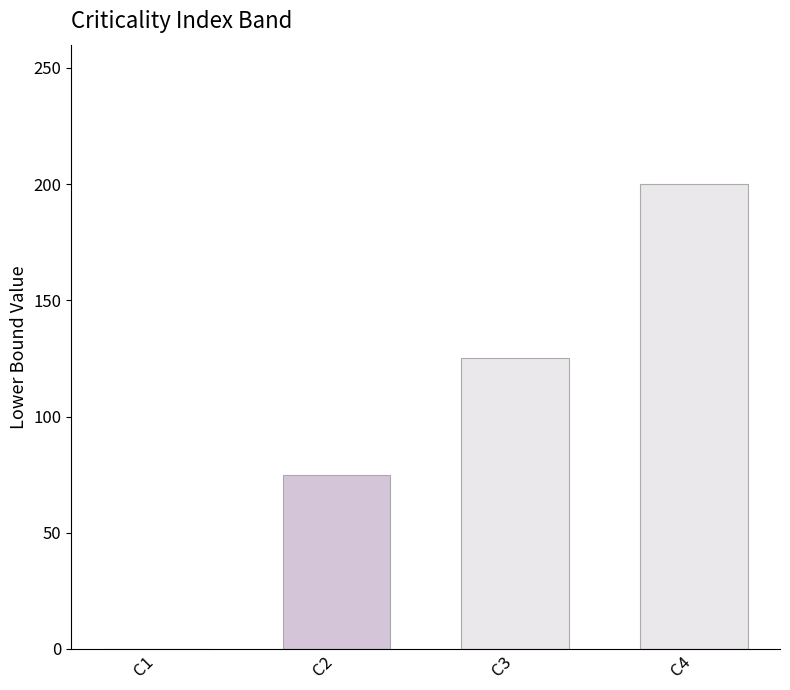

Reading left to right, extract all data points from this chart.

0	75	125	200